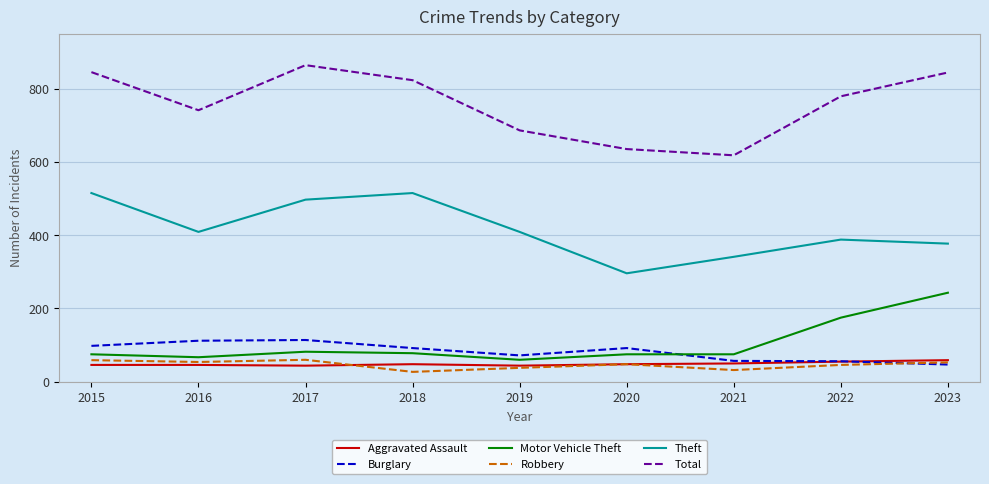

True or false: Total and Burglary cross at least once.

False